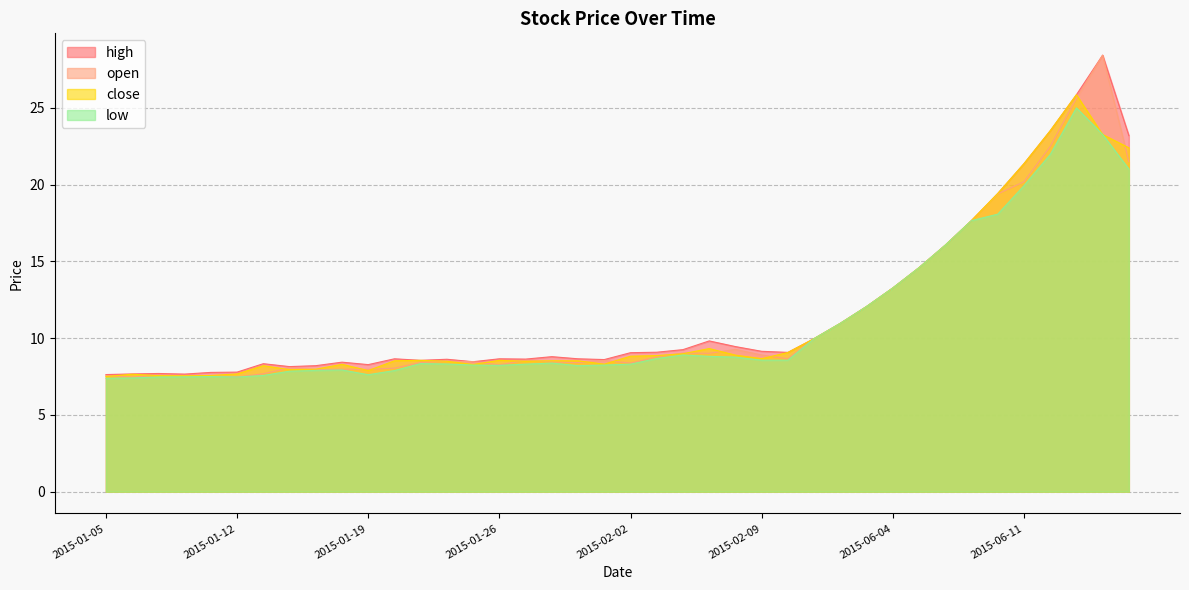

Does the chart display data point markers on the line(s)?

No